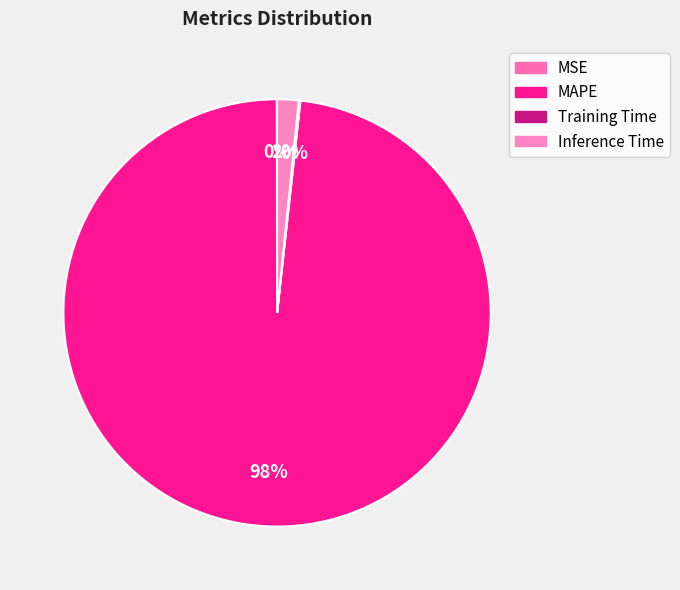

How many slices are in this pie chart?

4